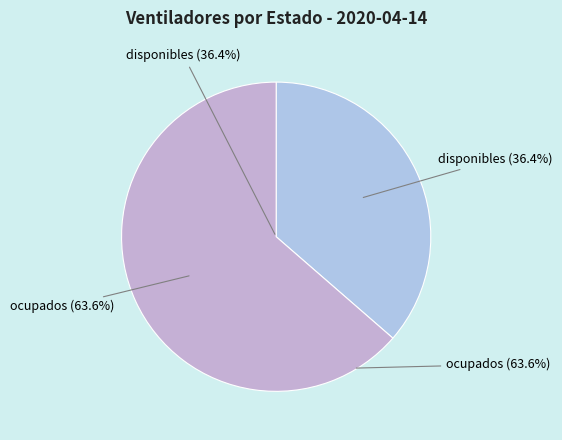

Is it true that disponibles is 36% of the pie?

True